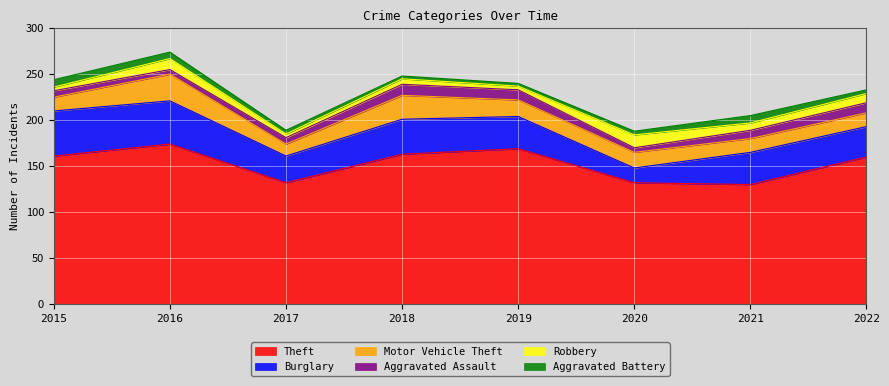

Does the chart display data point markers on the line(s)?

No